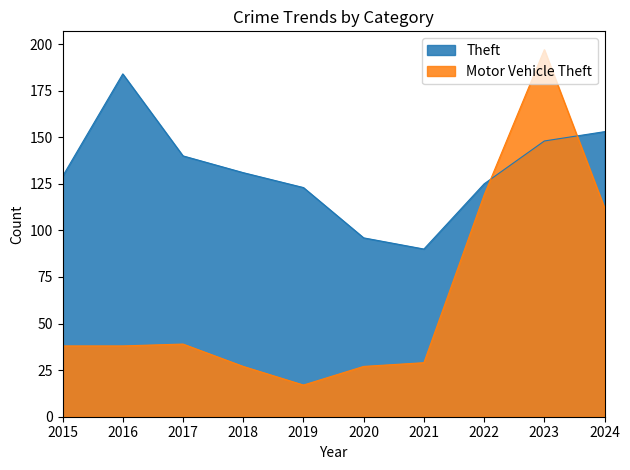

List the series in order of their overall mean, highest first.

Theft, Motor Vehicle Theft